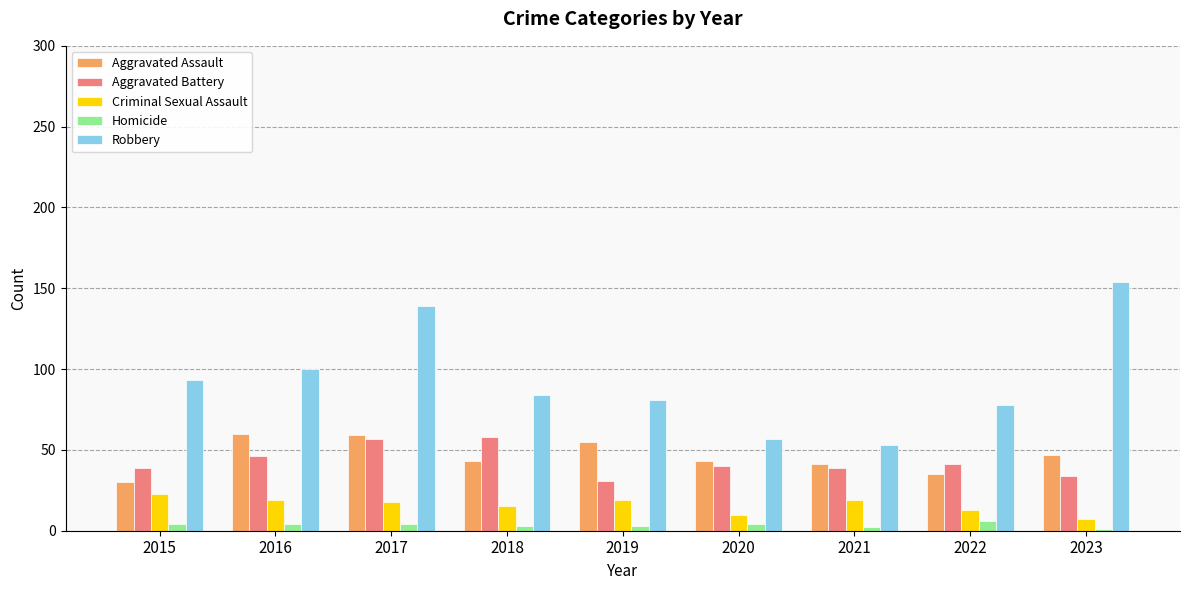

Rank the series at 2019 from highest to lowest value.

Robbery, Aggravated Assault, Aggravated Battery, Criminal Sexual Assault, Homicide